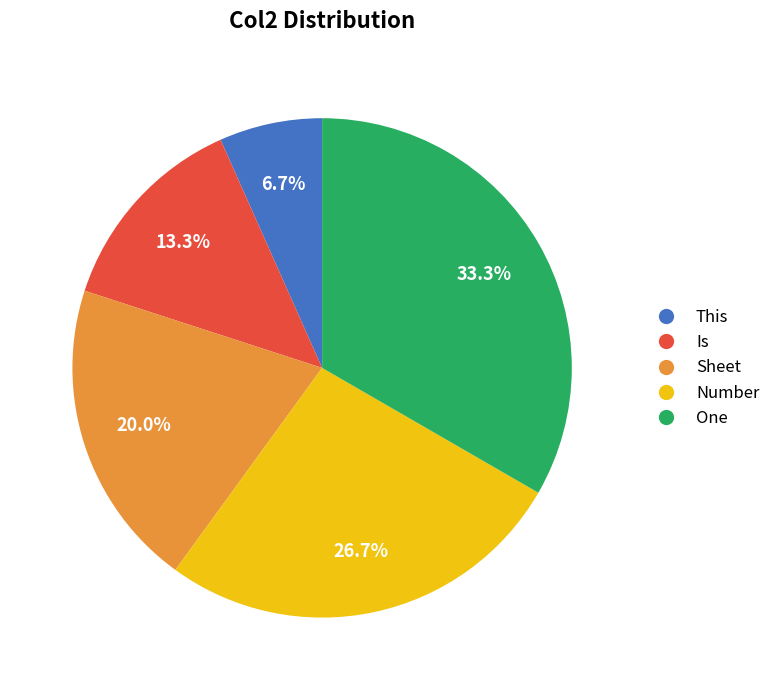

Do Is and One together represent more than half of the pie?

No